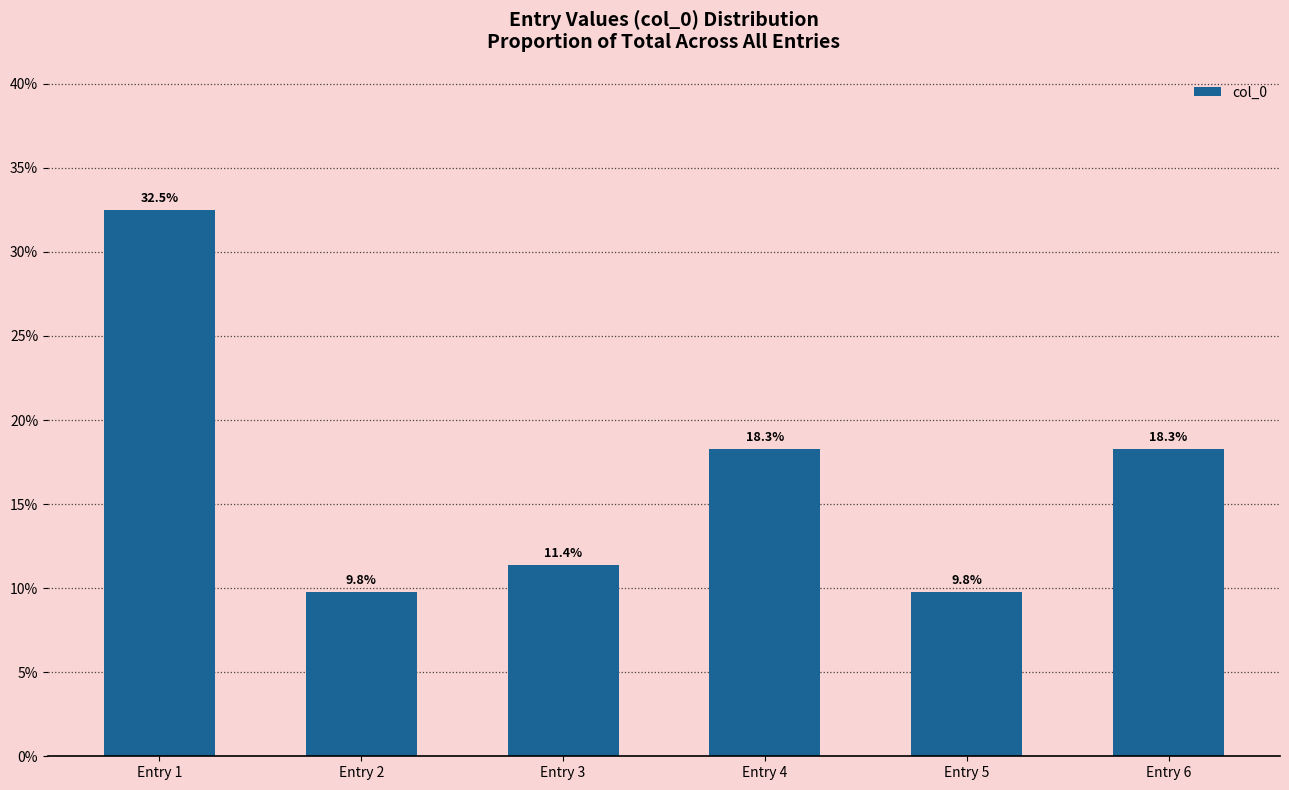

What is the greatest value displayed?

0.3